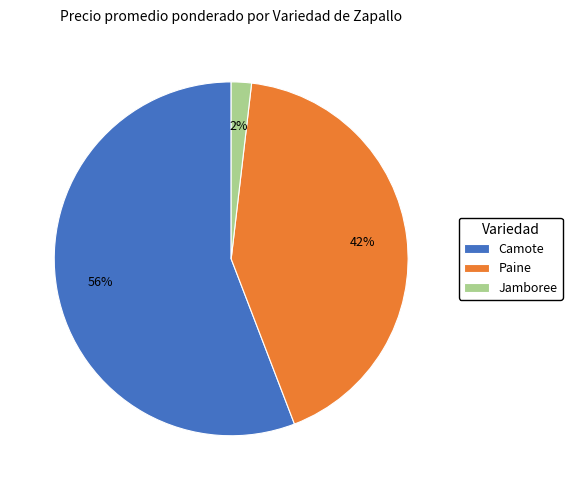

Between Paine and Camote, which is larger?

Camote